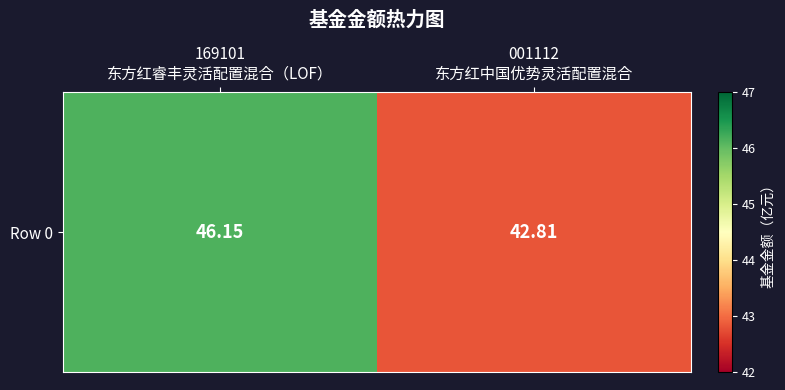

Where does the data first go above 46?

169101
东方红睿丰灵活配置混合（LOF）